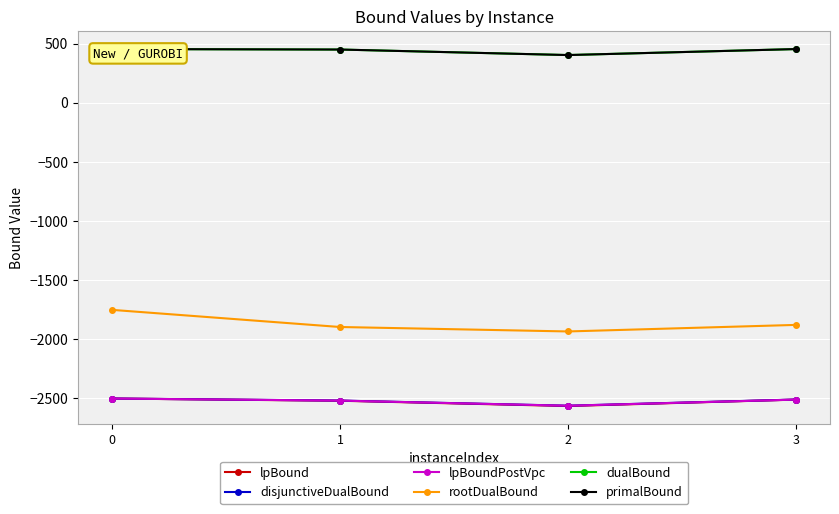

True or false: primalBound has a value of 667.7 at 3.

False